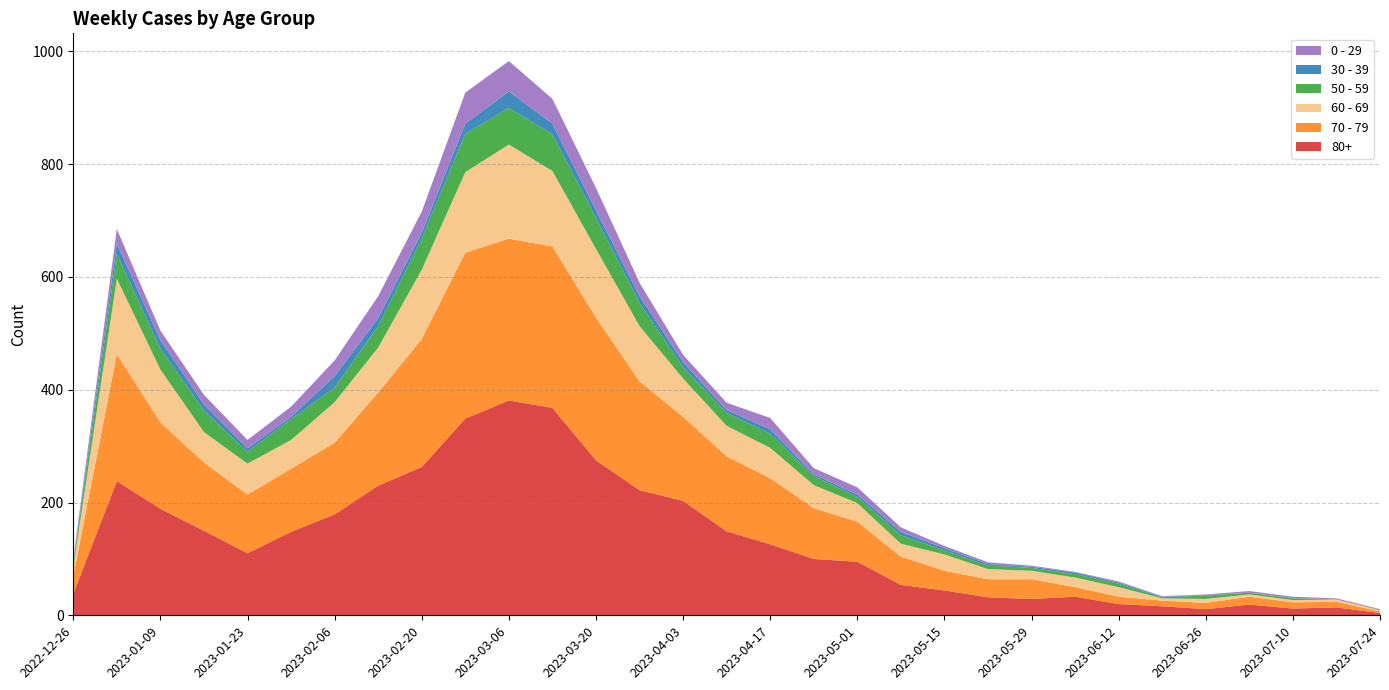

Reading left to right, transcribe all the data shown in this chart.

80+: 38	238	189	150	110	148	179	230	263	349	381	368	275	222	203	149	126	100	95	54	44	32	29	33	20	16	11	19	12	14	4
70 - 79: 32	225	153	121	104	112	127	165	227	294	287	286	253	193	149	133	117	90	71	50	35	32	35	17	13	10	11	14	11	10	3
60 - 69: 16	134	94	54	55	51	72	80	123	143	167	134	122	98	68	54	54	41	33	23	29	18	15	17	17	4	7	4	4	4	2
50 - 59: 5	44	37	38	21	37	26	38	55	68	65	65	55	41	20	23	25	16	11	15	7	6	5	6	6	2	6	3	3	0	1
30 - 39: 5	18	15	11	6	4	20	14	10	18	29	19	13	12	9	5	8	3	4	6	4	3	2	3	2	1	1	0	1	0	0
0 - 29: 4	26	17	17	15	18	28	39	38	55	54	44	40	24	13	13	20	11	13	8	4	3	2	1	2	1	1	3	2	2	1